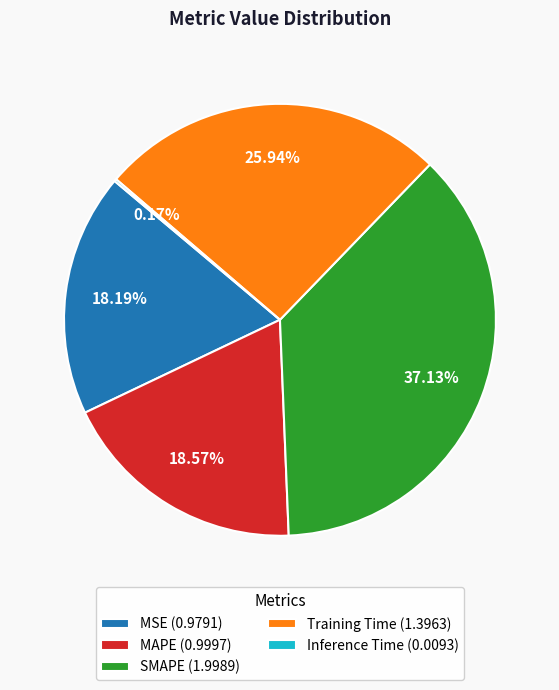

To the nearest percent, what is the difference between the largest and smallest slice percentages?

37%